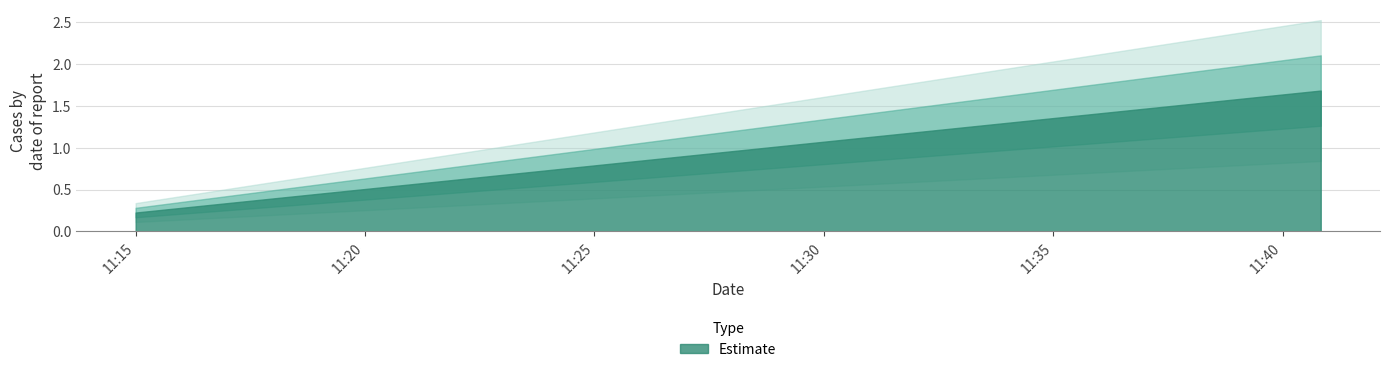

How many distinct data groups are displayed?

1